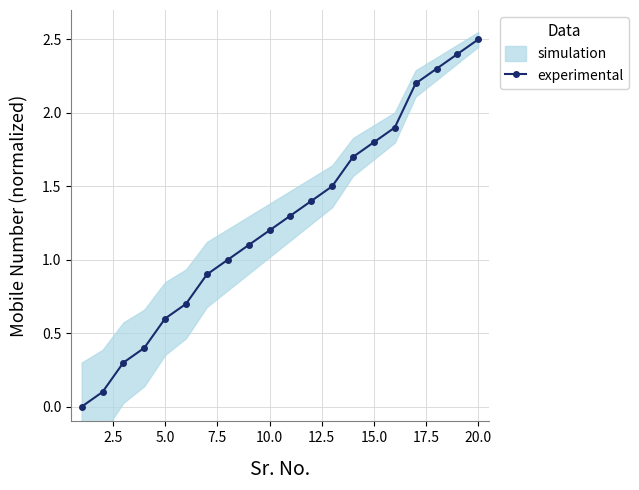

True or false: experimental has more than 2 points higher than both neighbors.

False